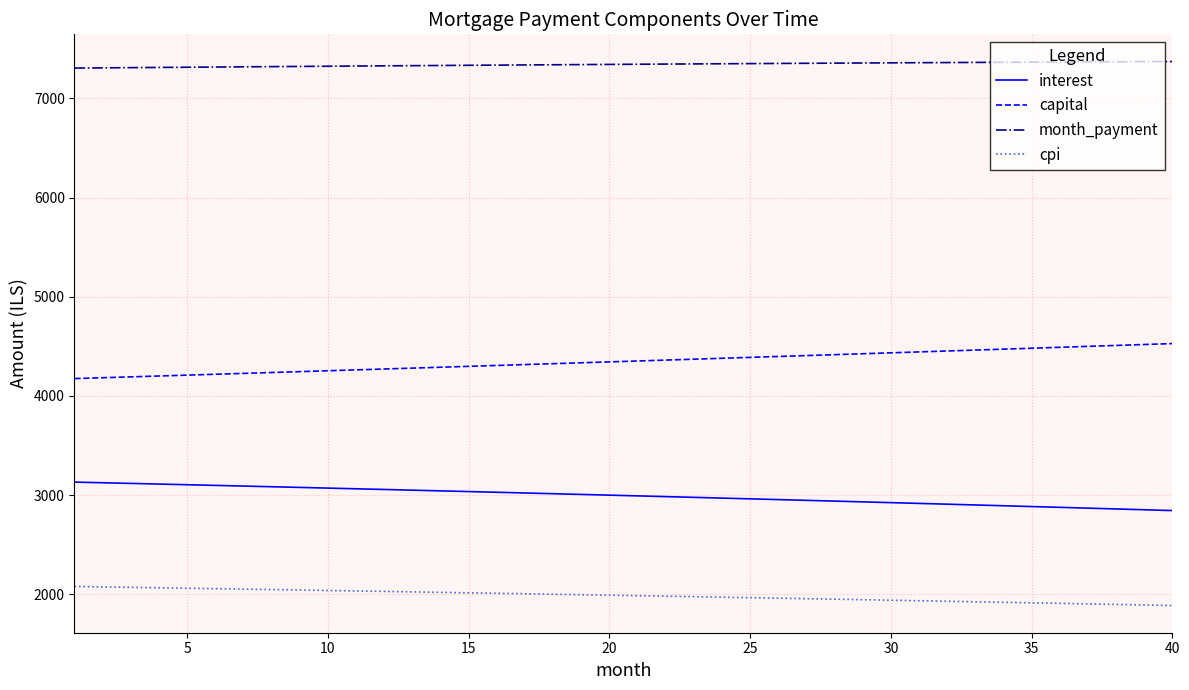

Does the chart have visible grid lines?

Yes